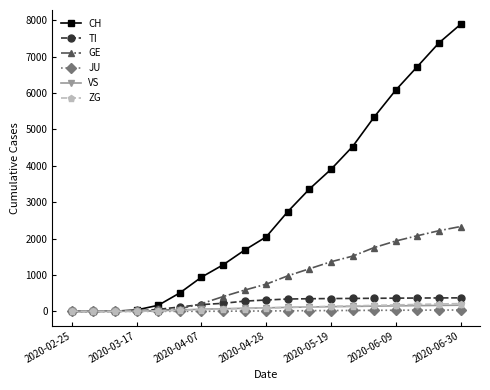

Which series has the largest range (max minus min)?

CH